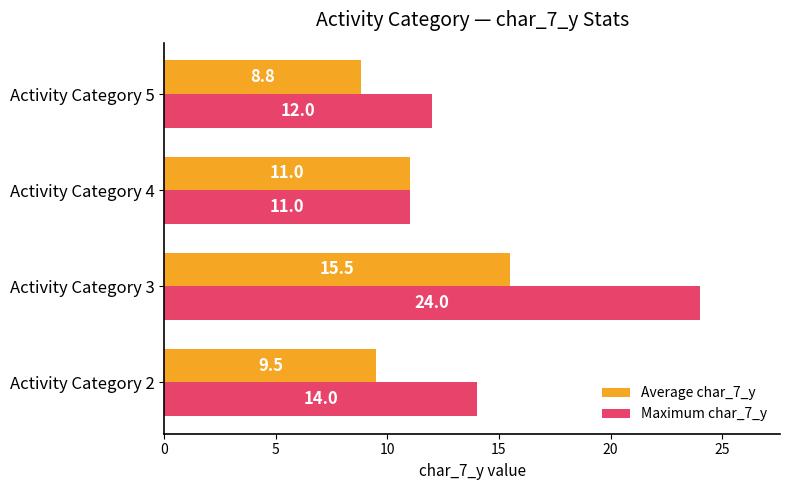

Read the Maximum char_7_y value at Activity Category 4.

11.0